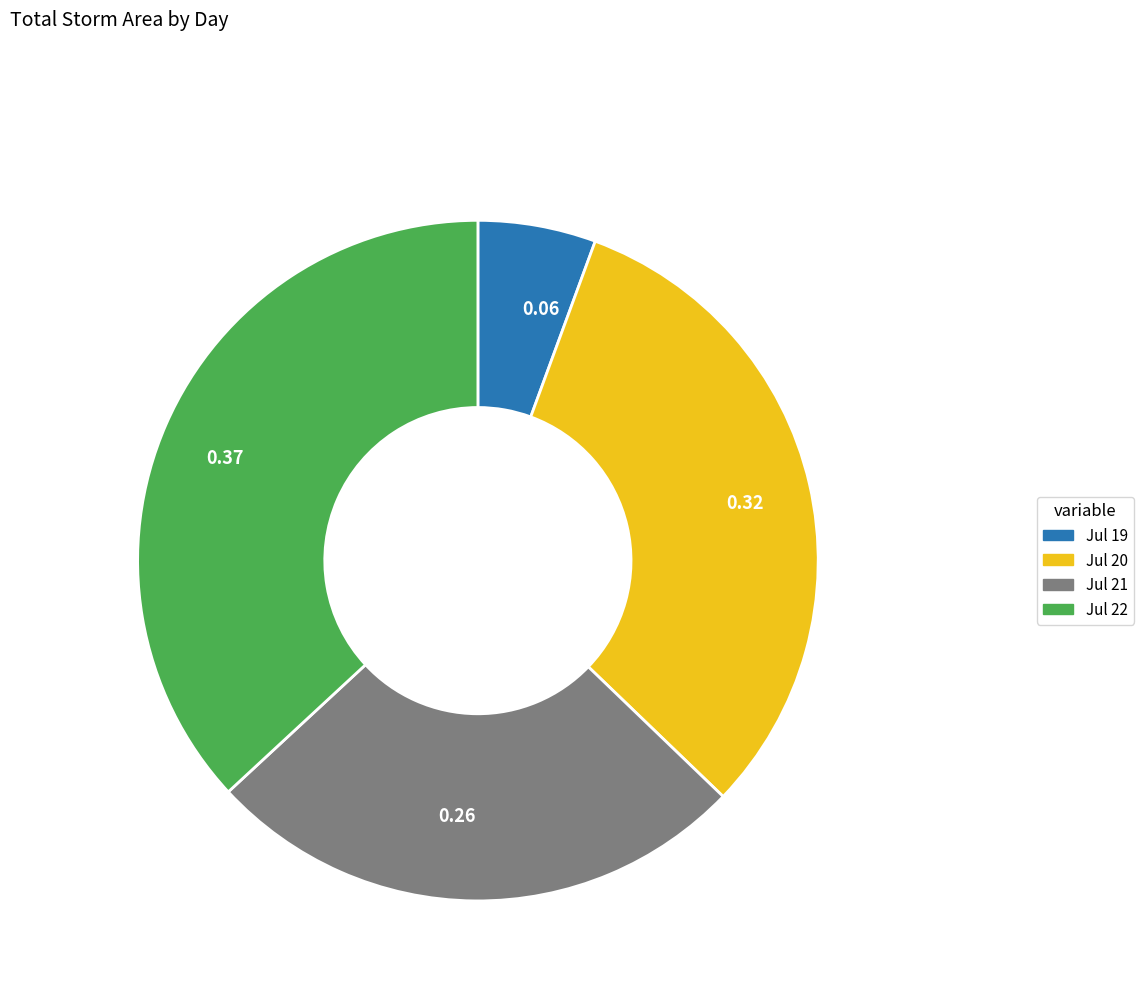

Rank the categories by value from lowest to highest.

0.06, 0.26, 0.32, 0.37